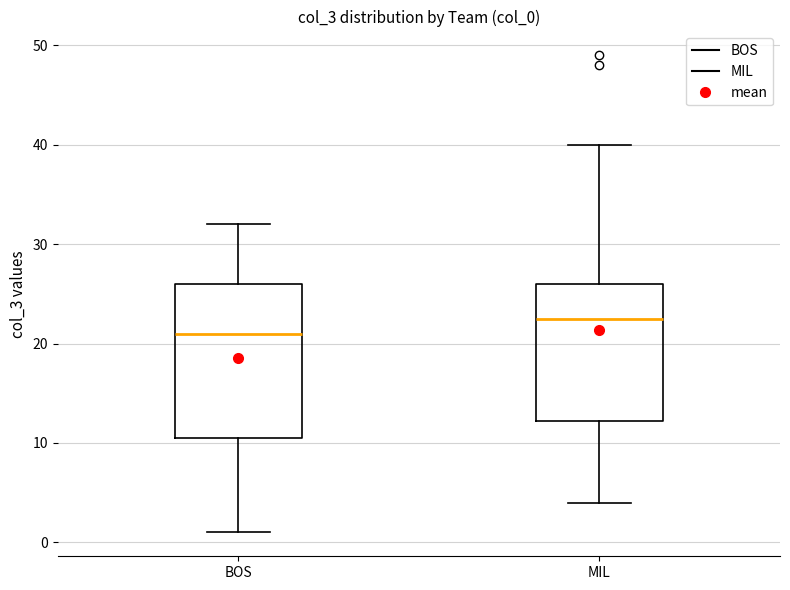

Reading left to right, read every box against the y-axis: the position of its median line, the range the box covers, and the ends of its whiskers. The values are not printed on the chart, so give them approximately, as read against the axis.

BOS: median 21, box 11 to 26, whiskers 1 to 32
MIL: median 23, box 12 to 26, whiskers 4 to 40